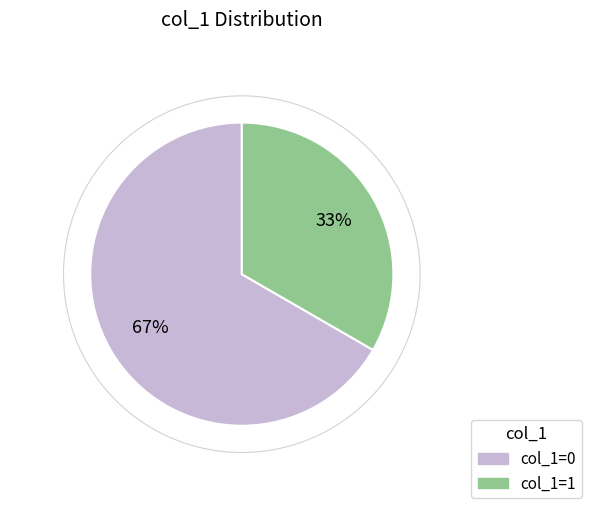

Is there a majority slice in this chart?

Yes